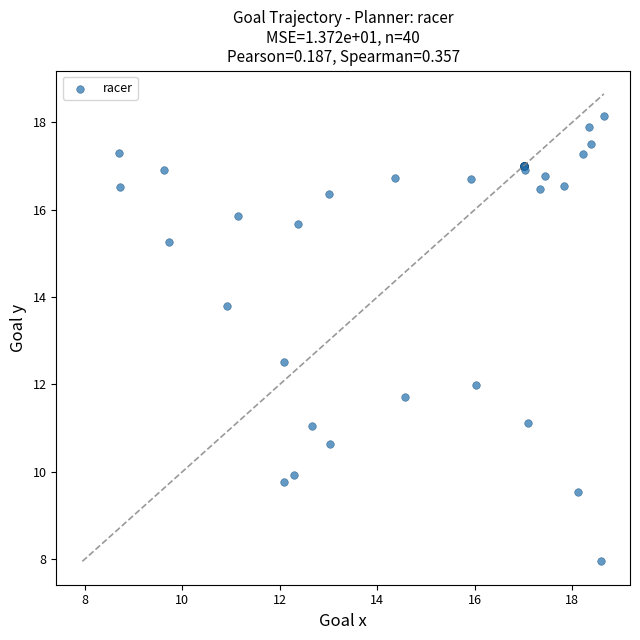

What Y value in the scatter plot is closest to 13?

12.5